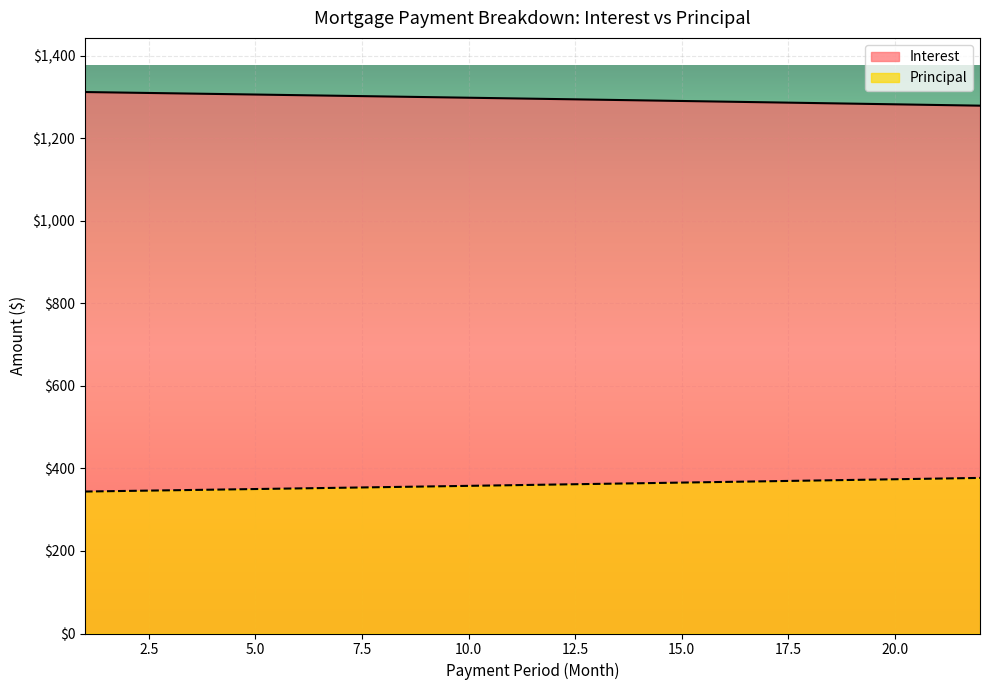

What is the value of the Principal point at the 18th from the left?

370.6